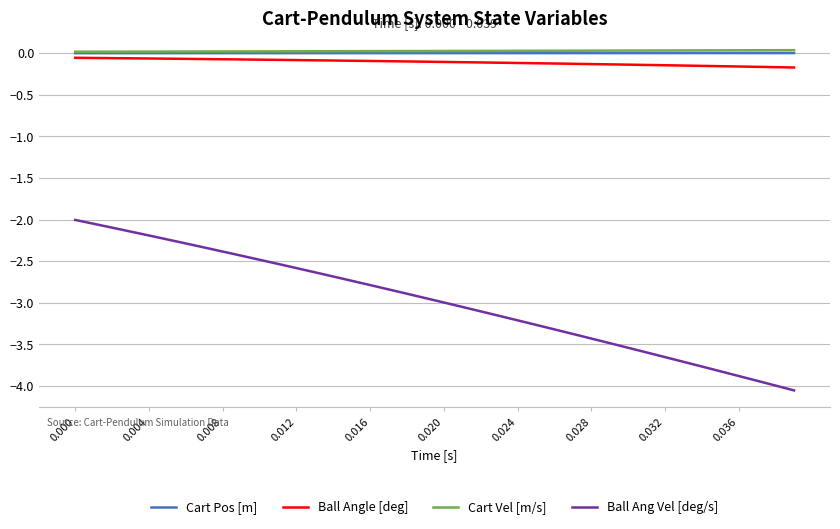

Count the number of categories in the chart.

40